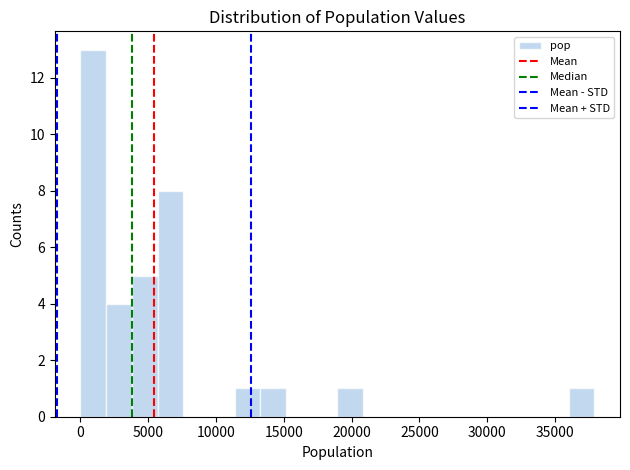

Around what value on the x-axis is the tallest bar? Give the approximate position of its centre, as read against the axis.

1000